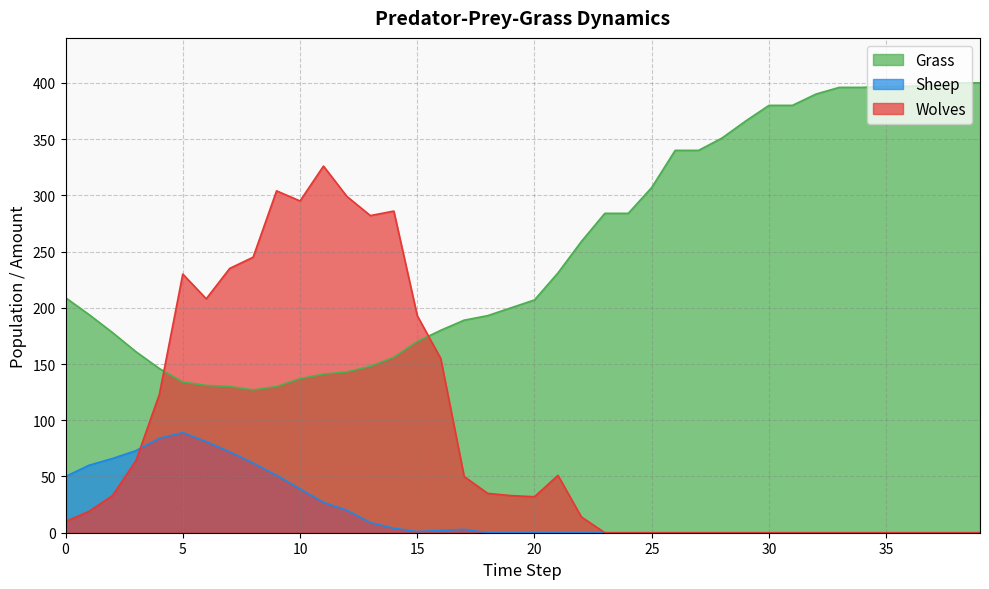

What is the difference between the highest and lowest values at 30?

380